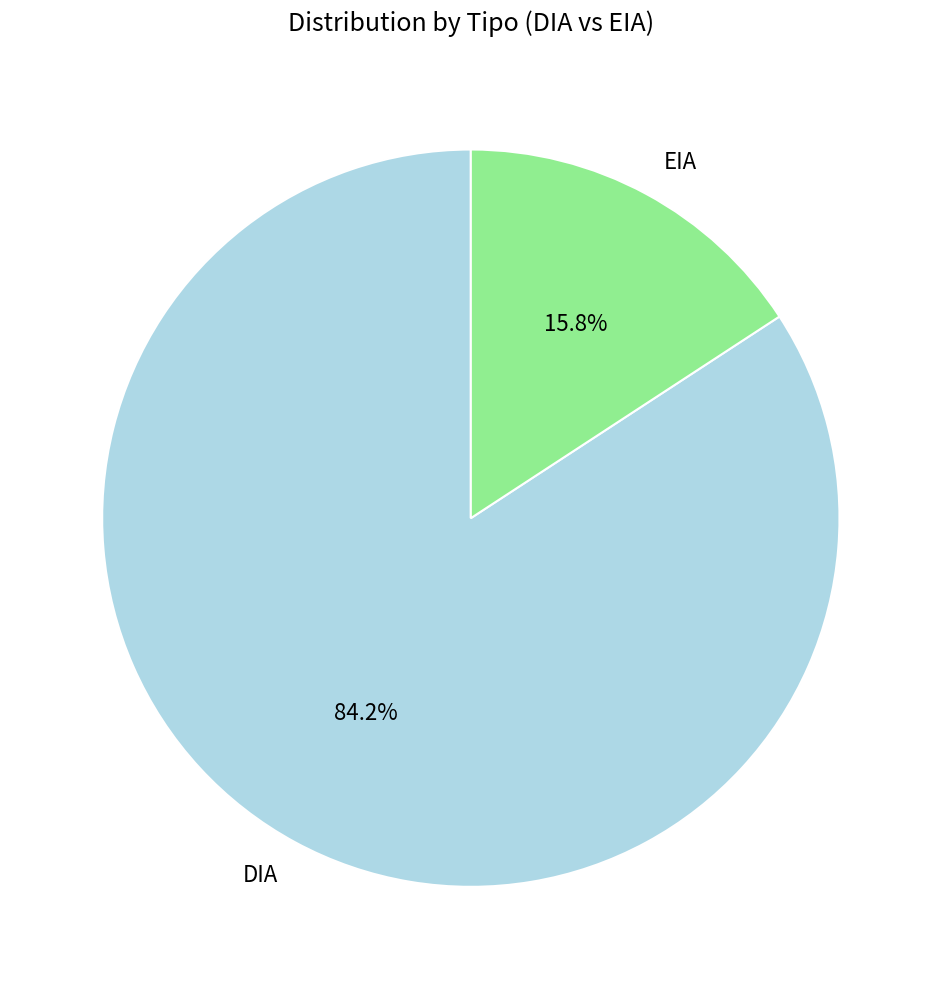

How many segments does this pie chart have?

2